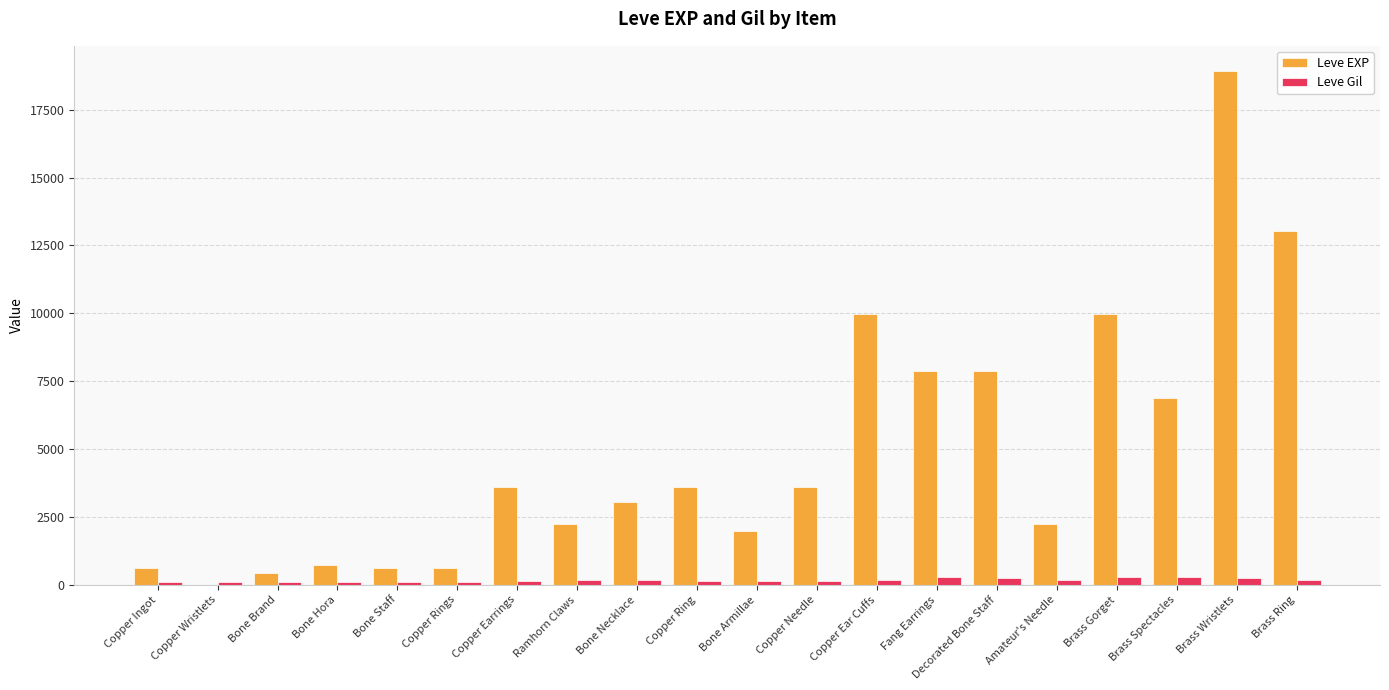

The Leve EXP series shows 630 at Copper Rings. True or false?

True